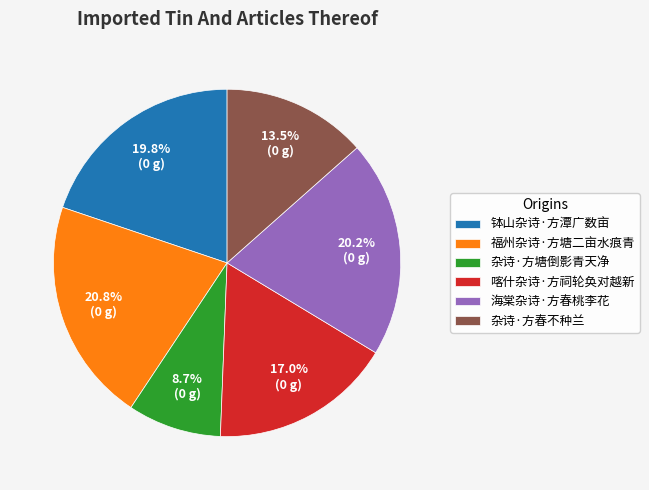

How many slices are in this pie chart?

6